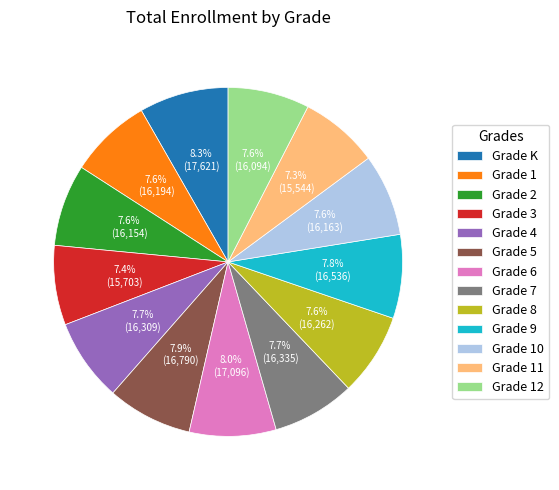

How many segments does this pie chart have?

13